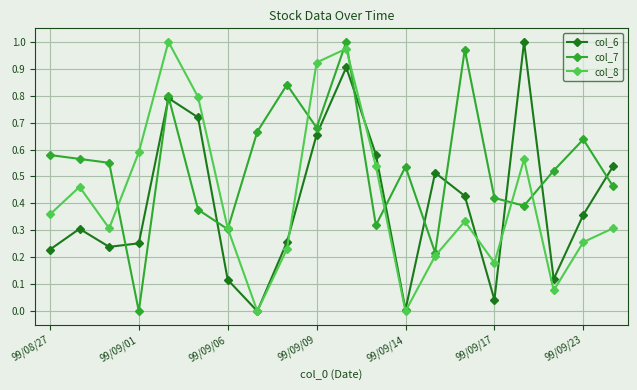

Does the chart display data point markers on the line(s)?

Yes